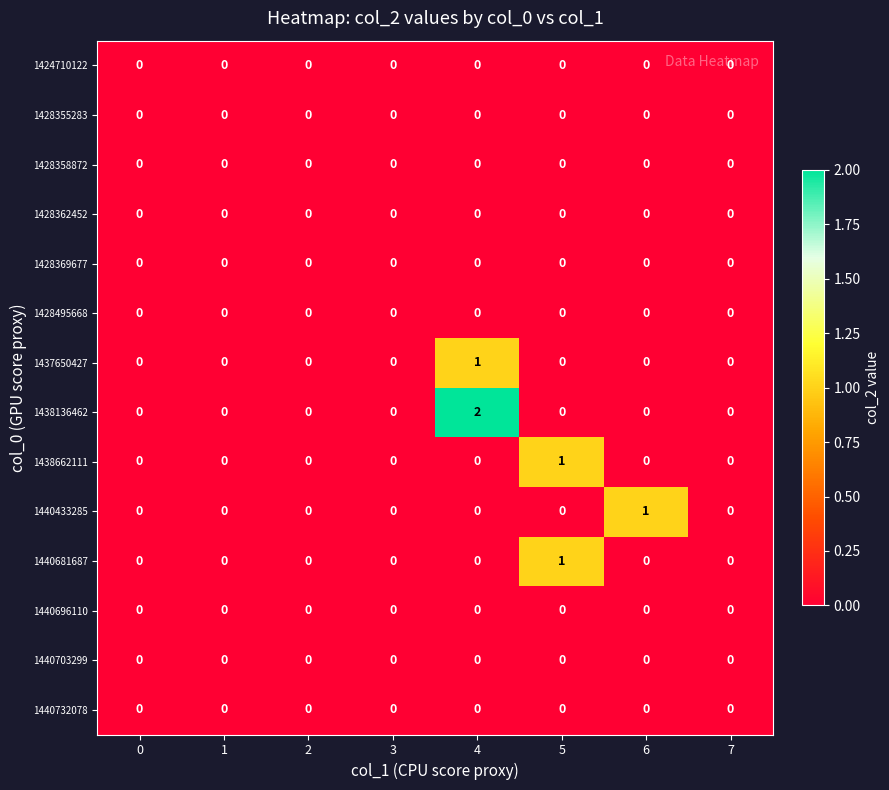

Which category has the highest value in the 1438662111 series?

5